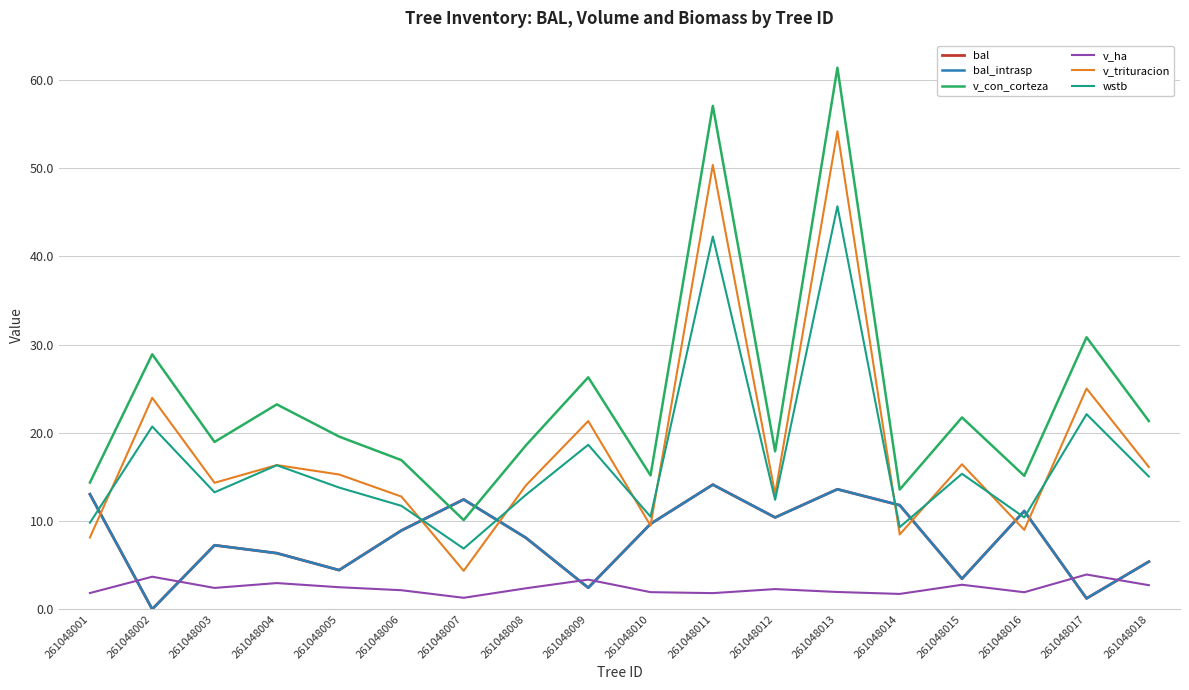

The value of wstb at 261048012 is 16.4. True or false?

False